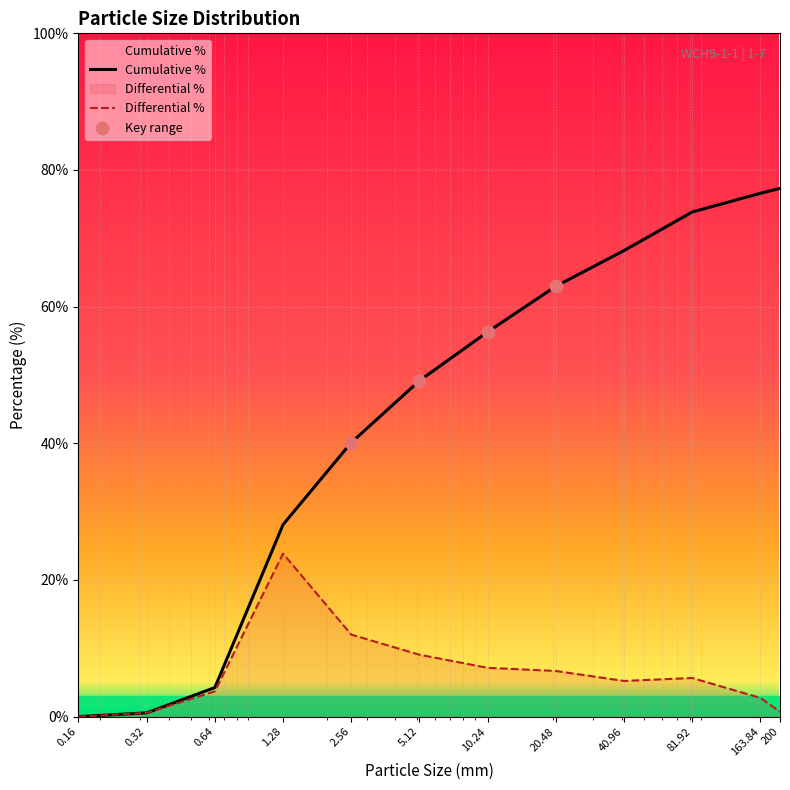

Which series has the widest spread of Y values?

Cumulative %